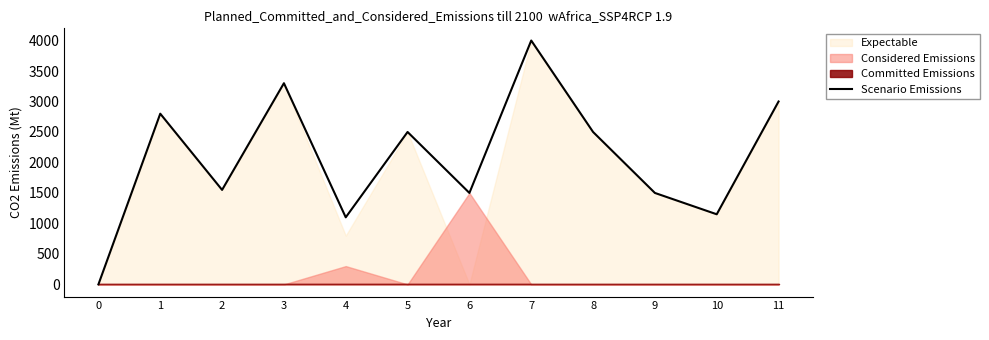

What is the greatest value displayed?

4000